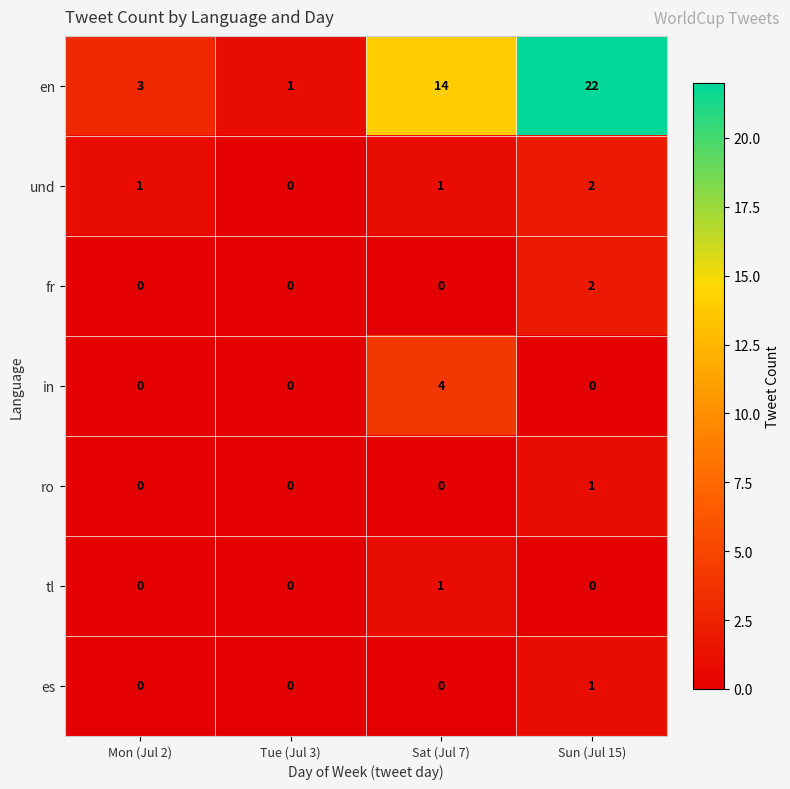

At which category does the chart reach its peak across all series?

Sun (Jul 15)